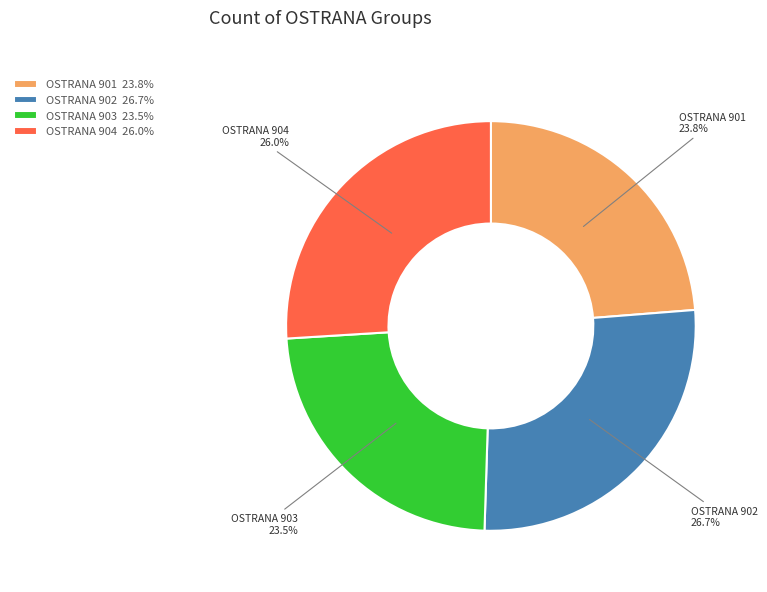

Do OSTRANA 901 and OSTRANA 904 together represent more than half of the pie?

No